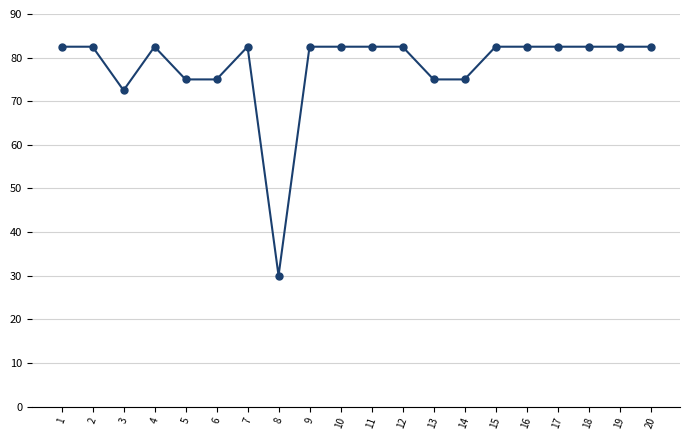

Where is the first local minimum?

3